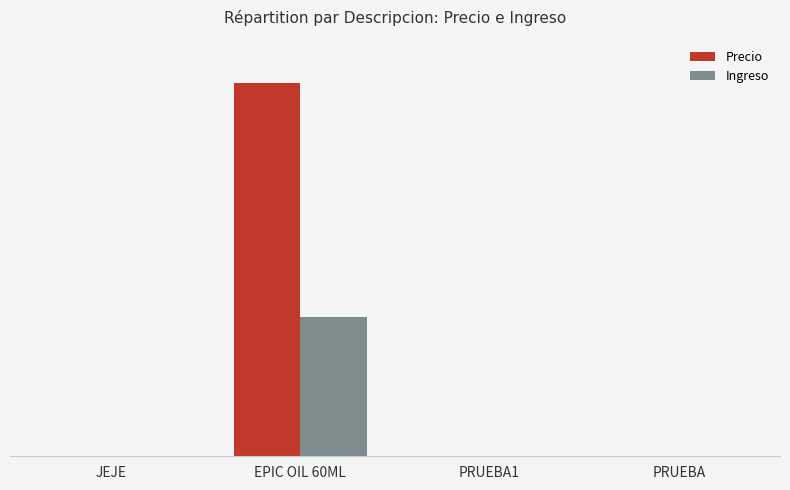

The Ingreso series shows -7.0 at JEJE. True or false?

False